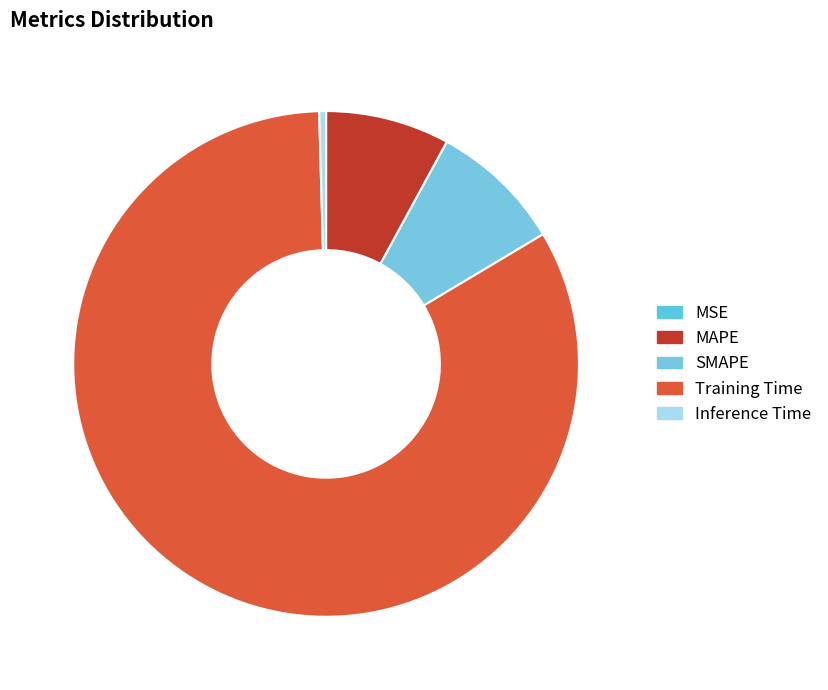

True or false: Inference Time accounts for 0% of the total.

True